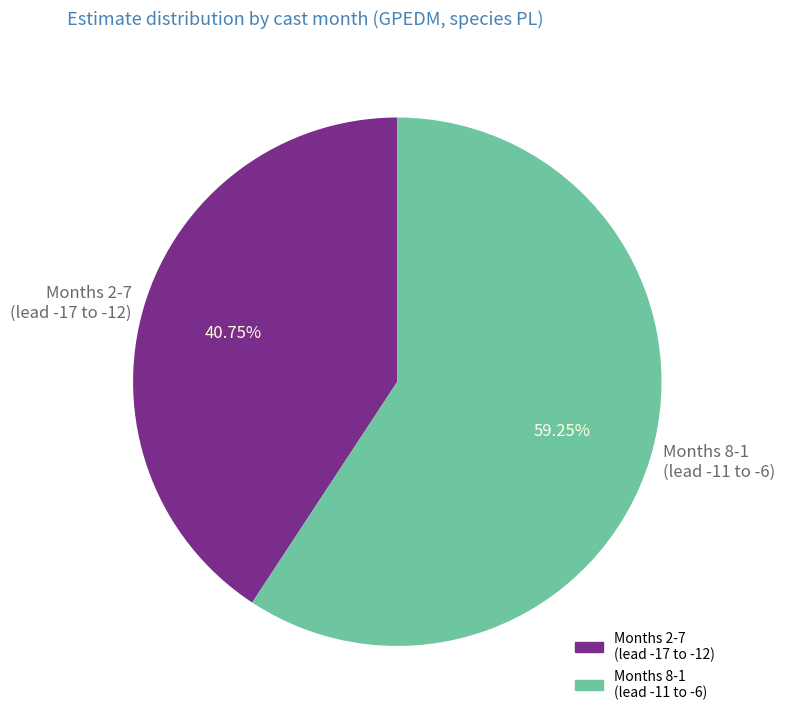

Is there any slice that represents more than half of the pie?

Yes